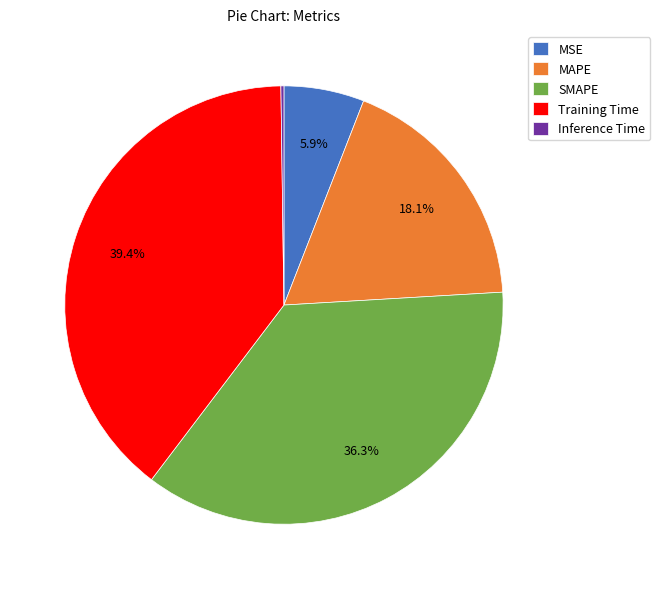

Which slice is the largest?

Training Time